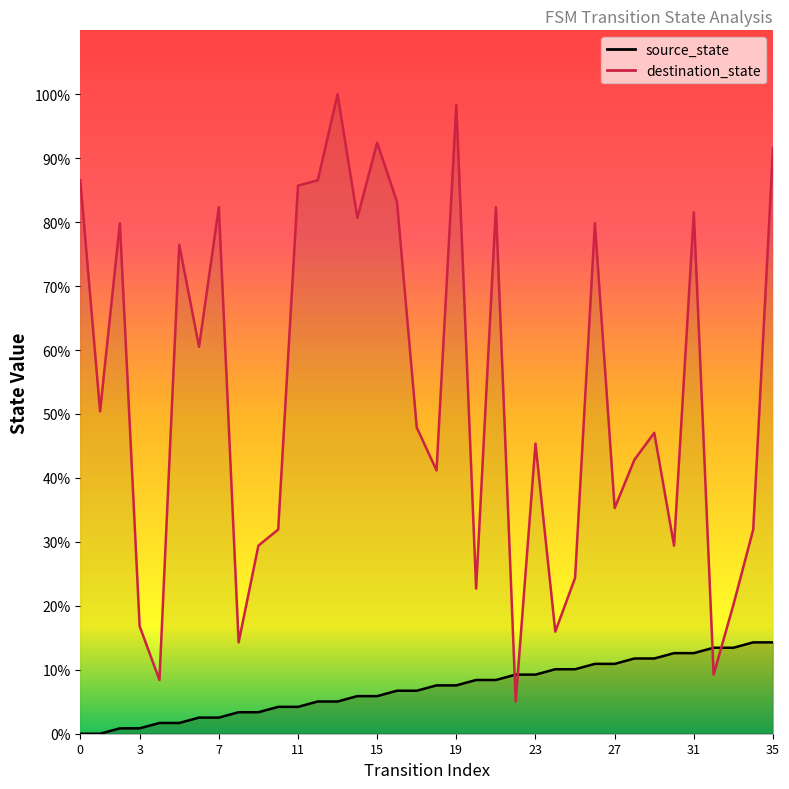

The value of source_state at 15 is 12. True or false?

False